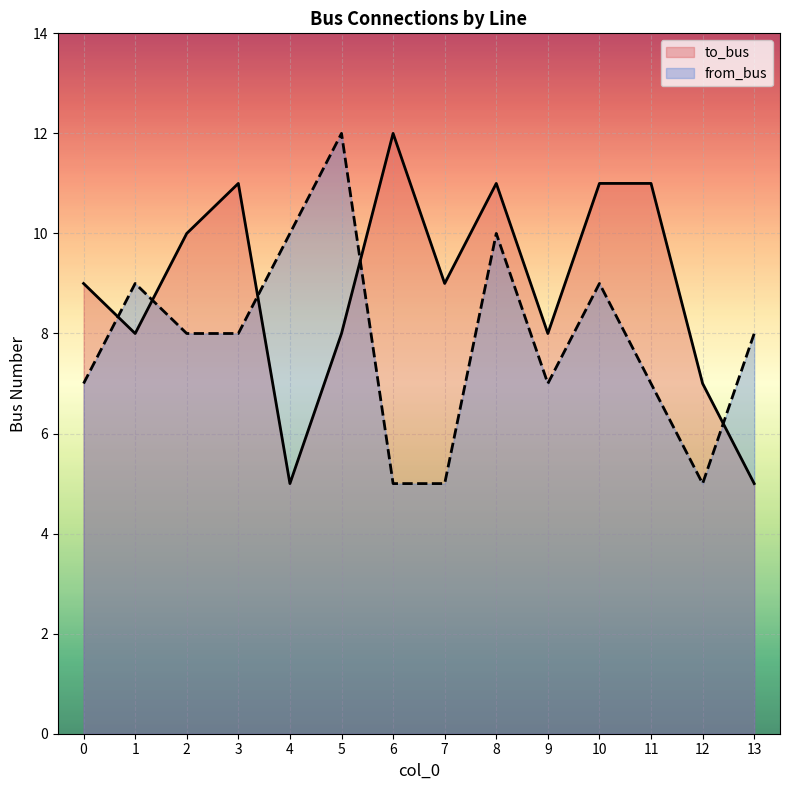

Reading left to right, list all the values displayed in this chart.

to_bus: 9	8	10	11	5	8	12	9	11	8	11	11	7	5
from_bus: 7	9	8	8	10	12	5	5	10	7	9	7	5	8